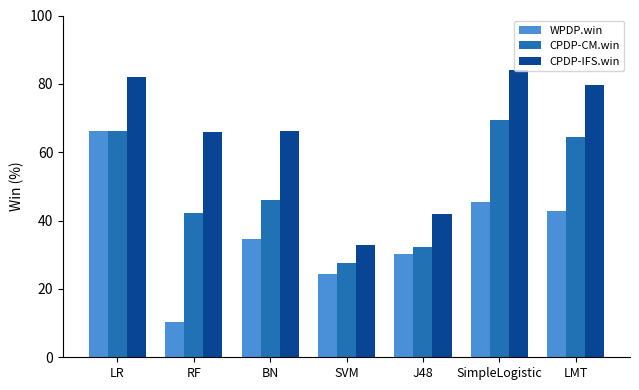

Which category has the highest value in the CPDP-IFS.win series?

SimpleLogistic